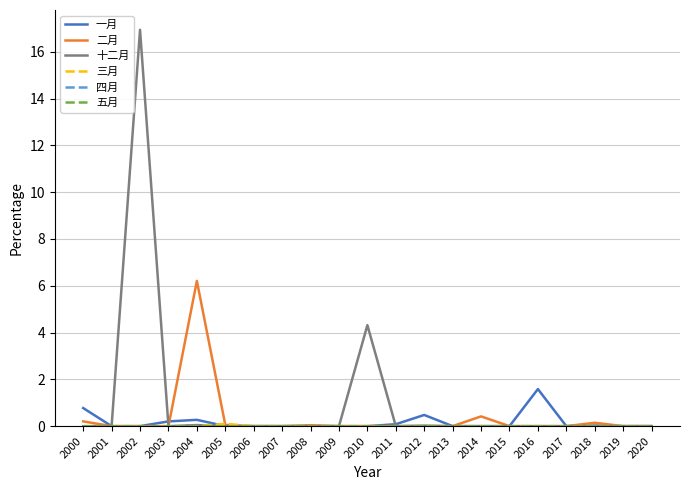

True or false: 三月 and 五月 cross at least once.

False